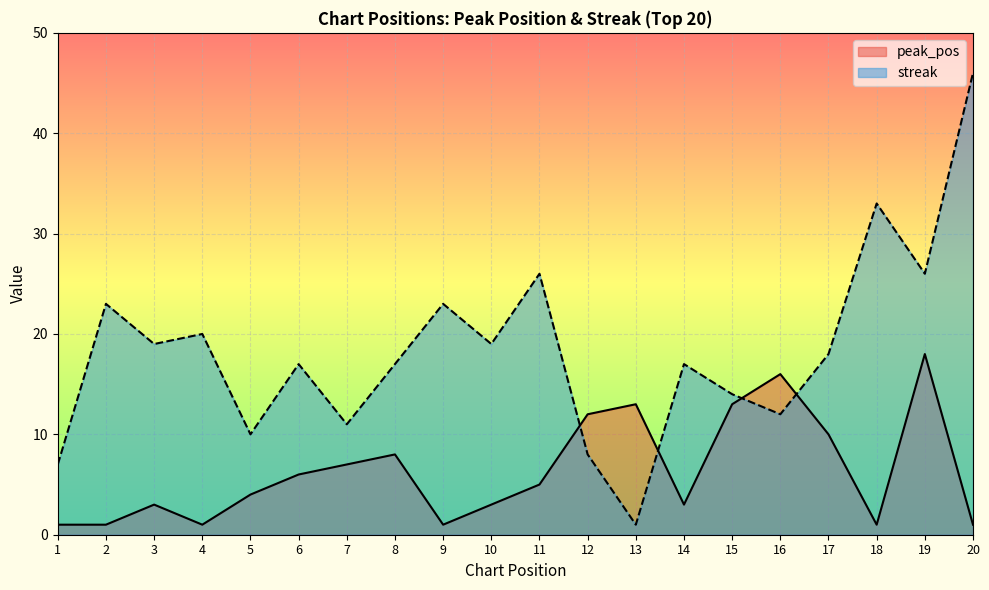

Which series changed the most between 5 and 17?

streak